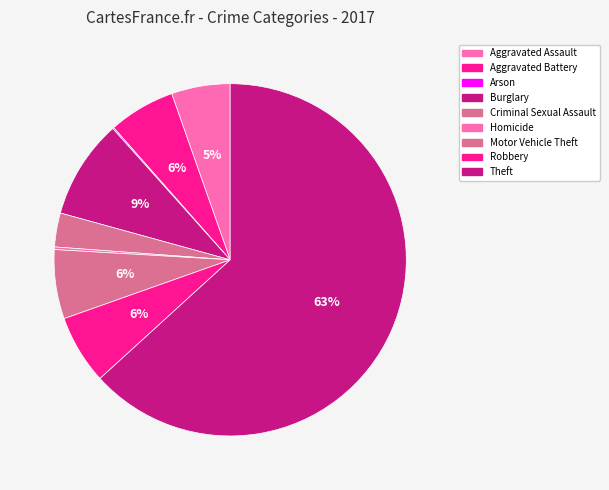

To the nearest percent, what is the combined percentage of Theft and Homicide?

63%